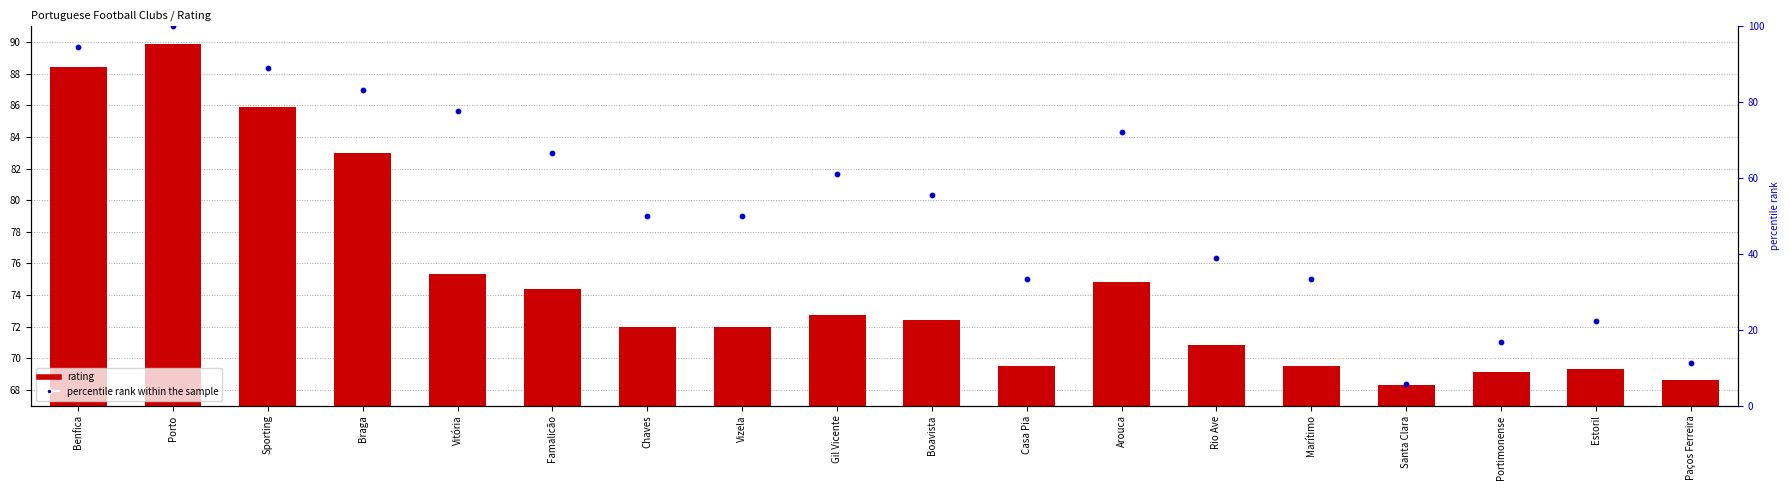

Is the value of percentile rank within the sample at Marítimo greater than the value of rating at Vizela?

No